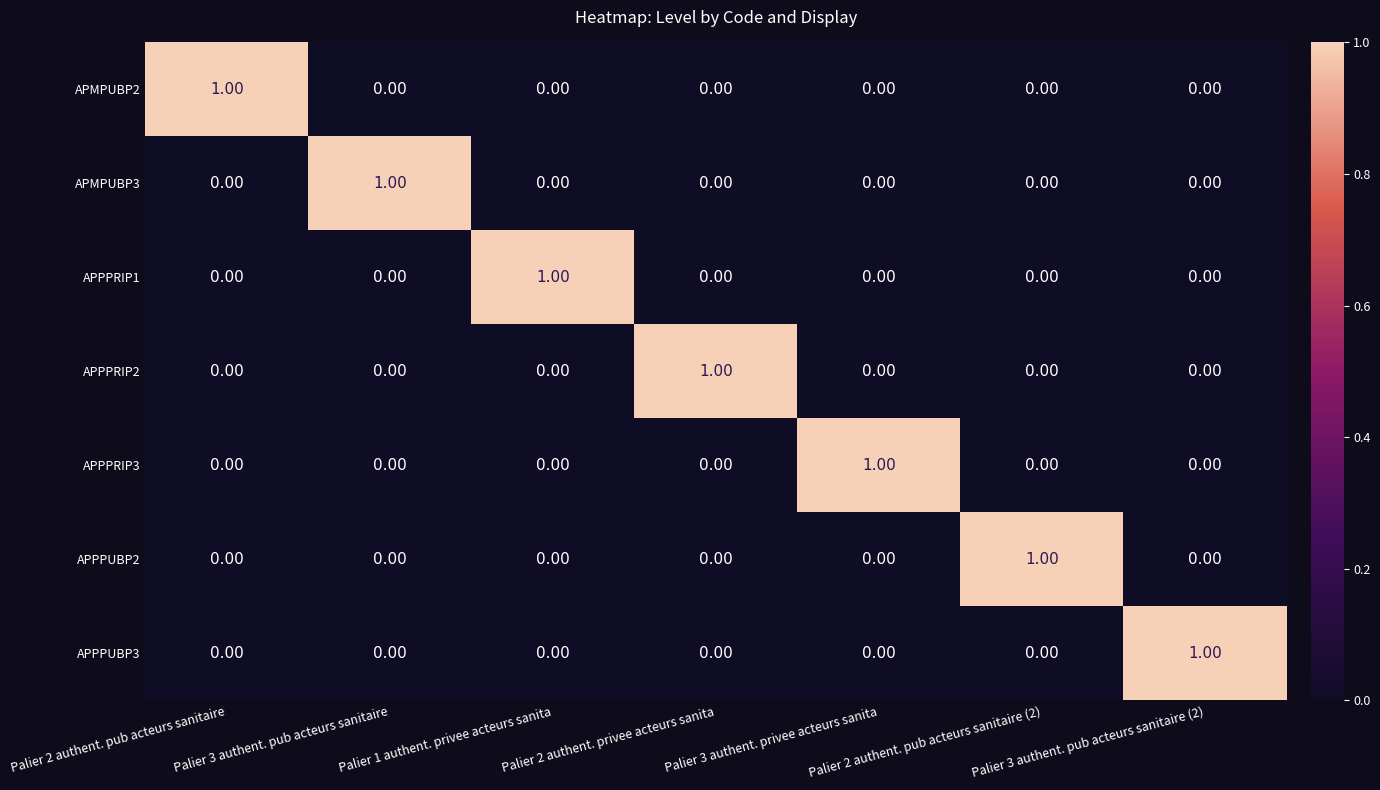

What is the maximum value shown in the chart?

1